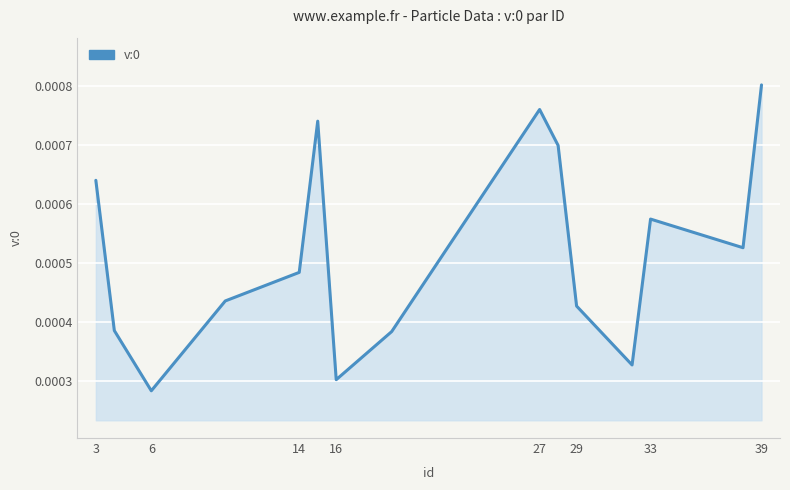

Where is the data nearest to the value 0?

6